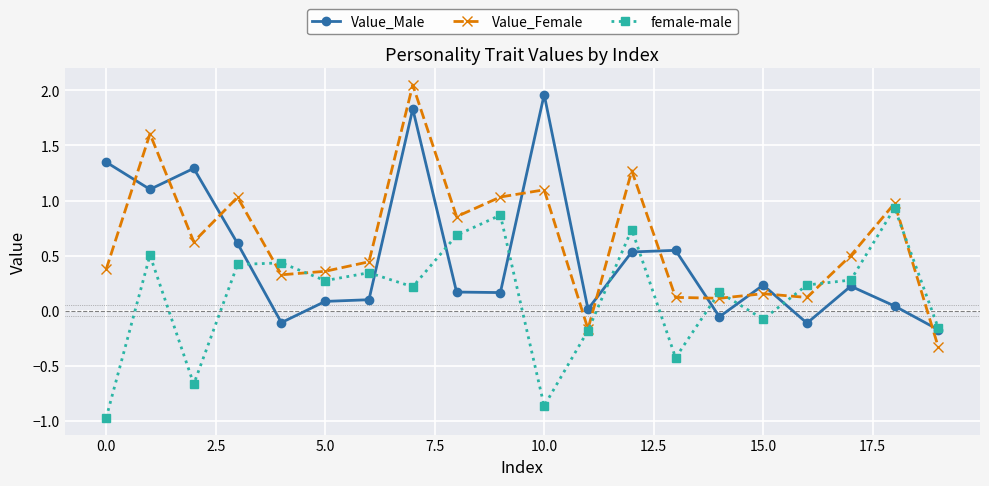

Which series has the largest total across all categories?

Value_Female